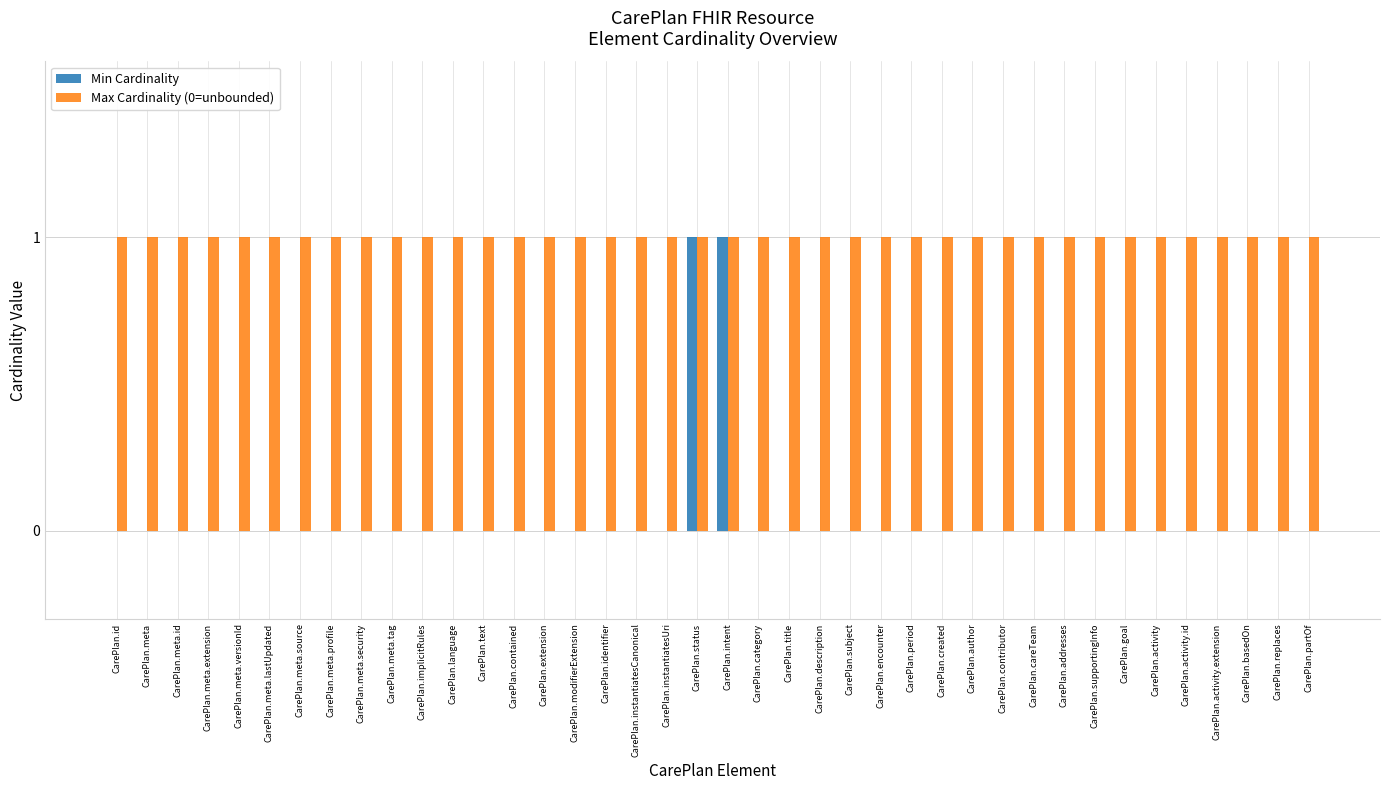

What is the sum of all Max Cardinality (0=unbounded) values?

40